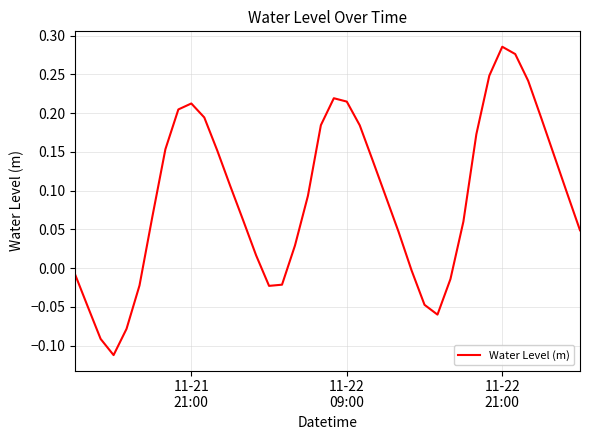

What is the difference between the maximum and minimum values?

0.4